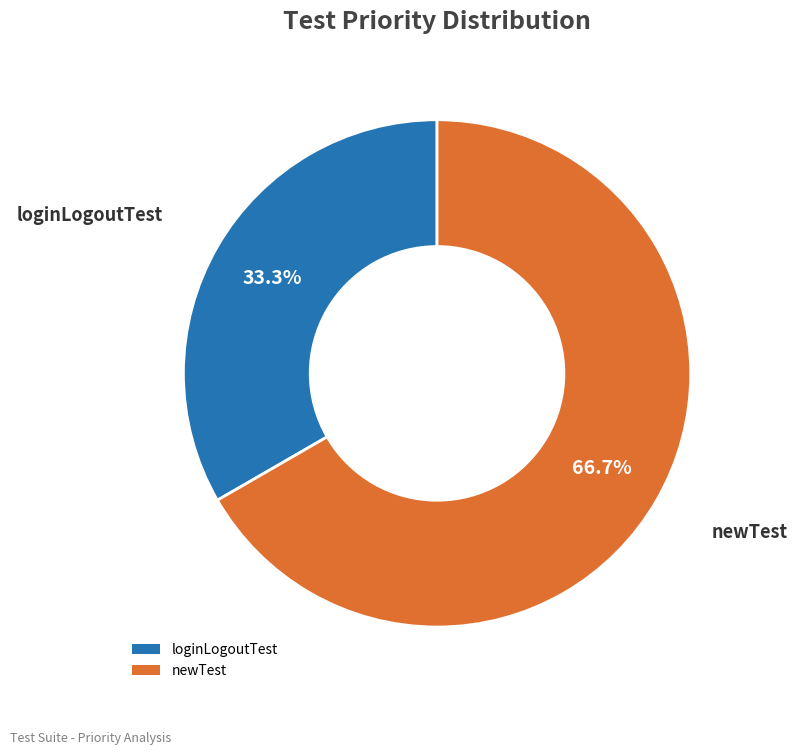

To the nearest percent, what percentage of the pie is loginLogoutTest?

33%